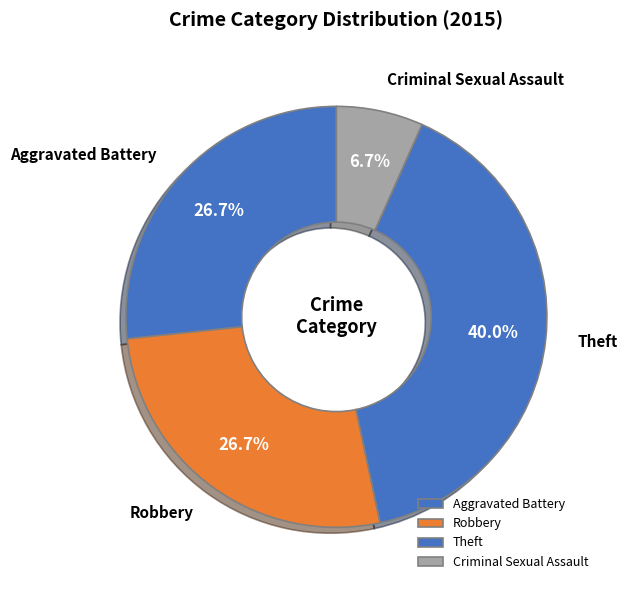

What is the ratio of the value at Aggravated Battery to the value at Criminal Sexual Assault?

4.0